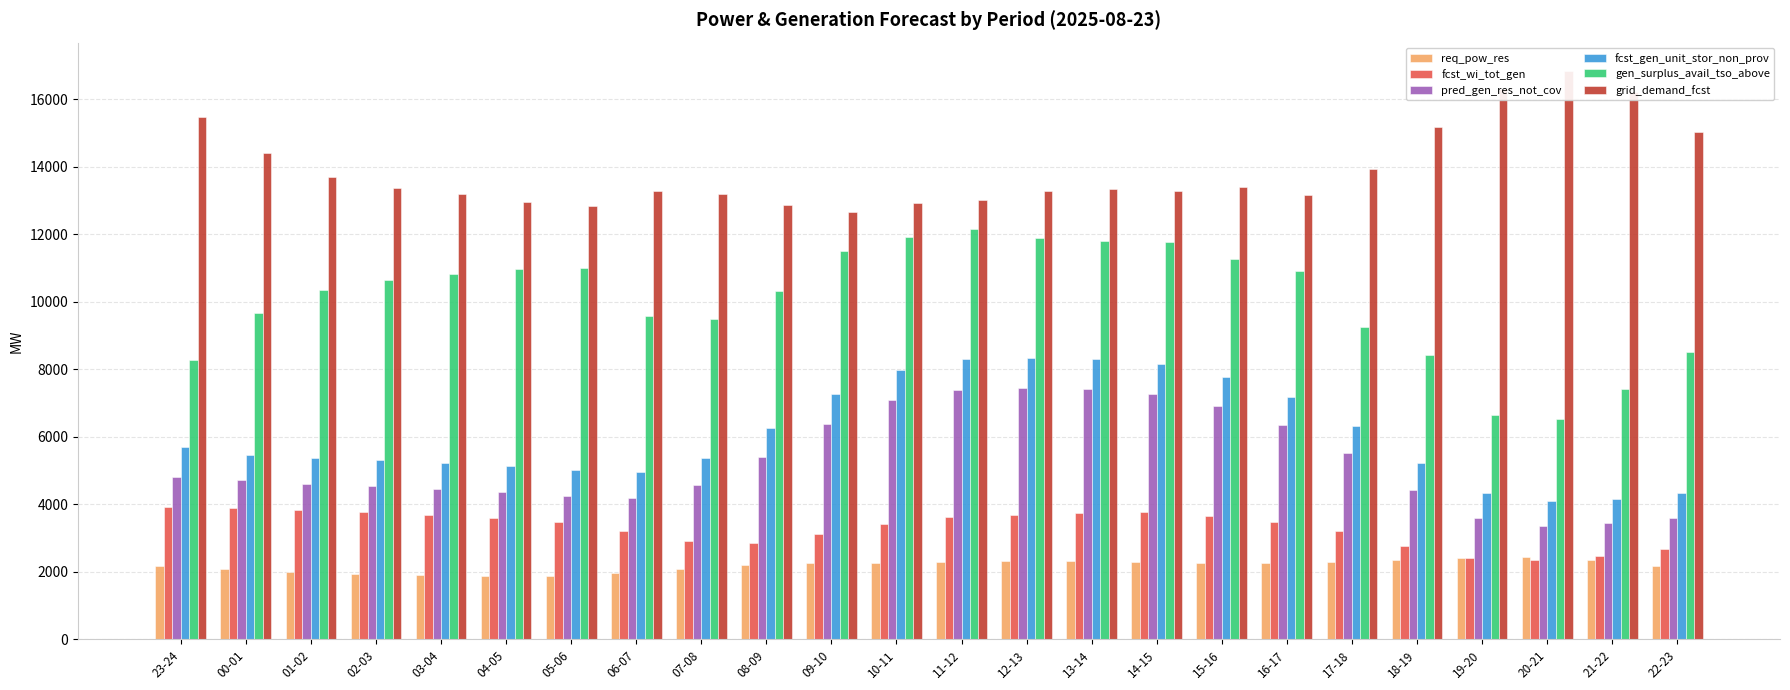

Does the chart contain stacked bars?

No